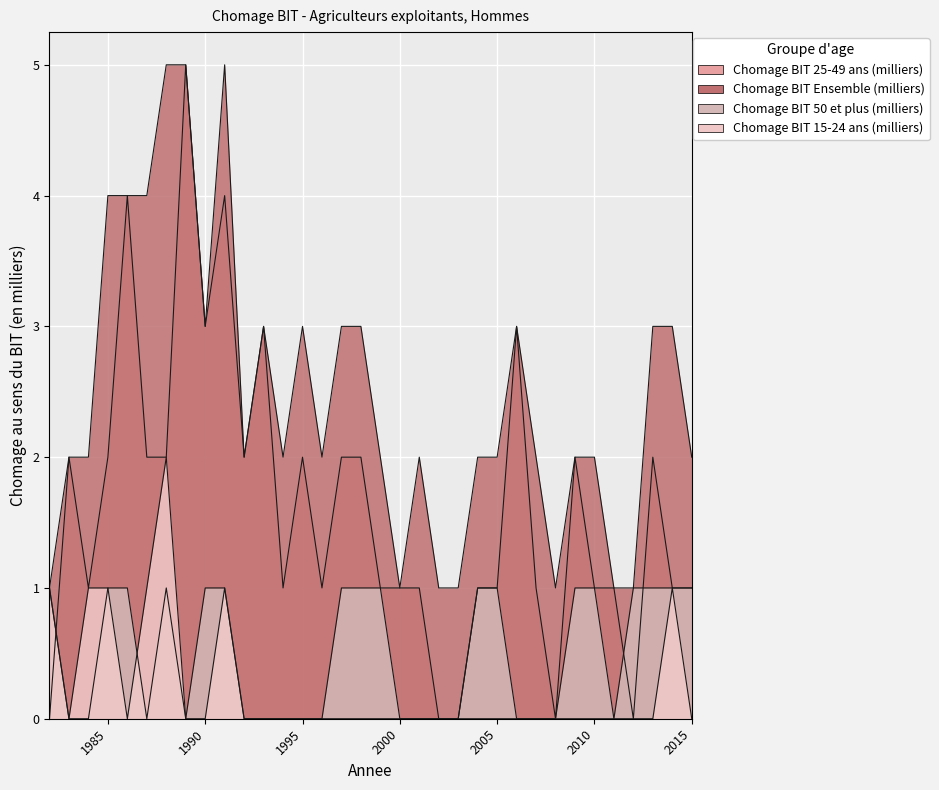

What is the difference between the second highest and second lowest values in the Chomage BIT 25-49 ans (milliers) series?

4